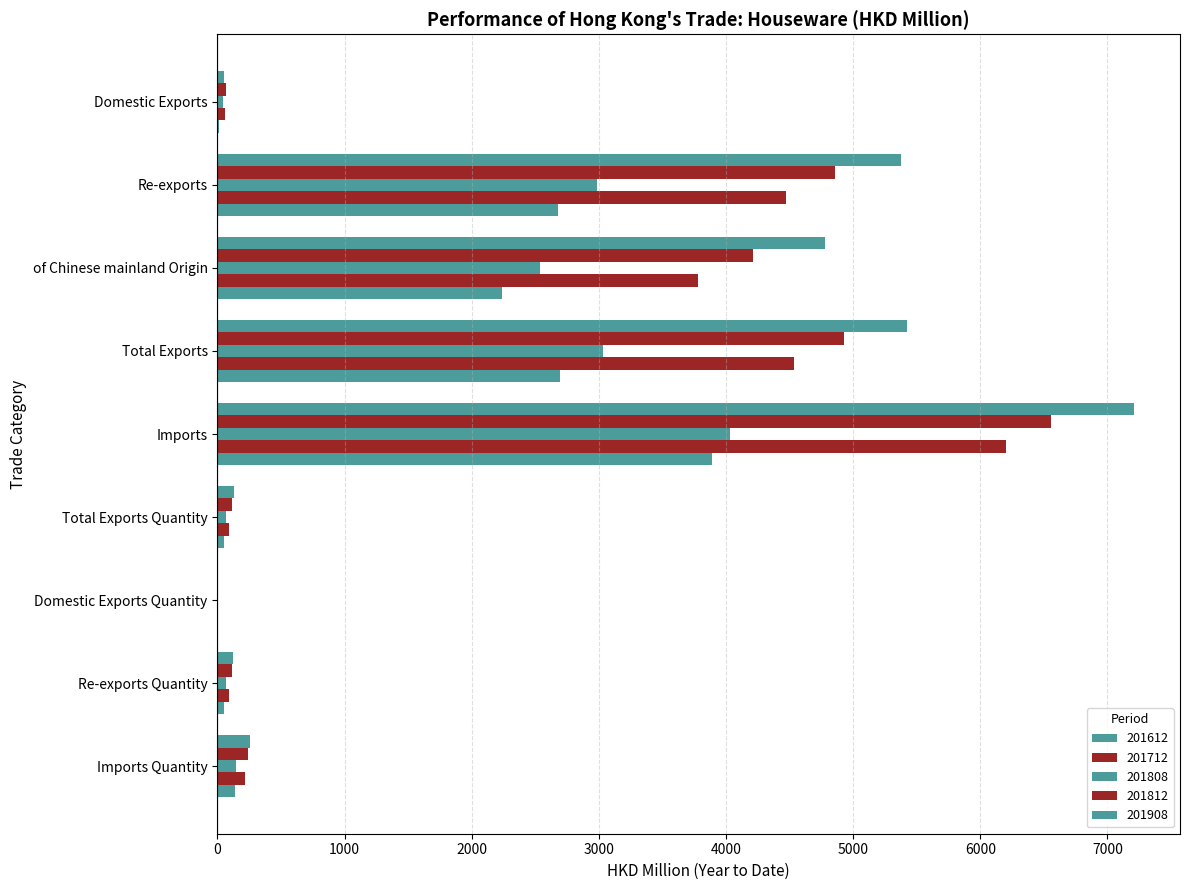

How many values in the 201908 series exceed 136?

5